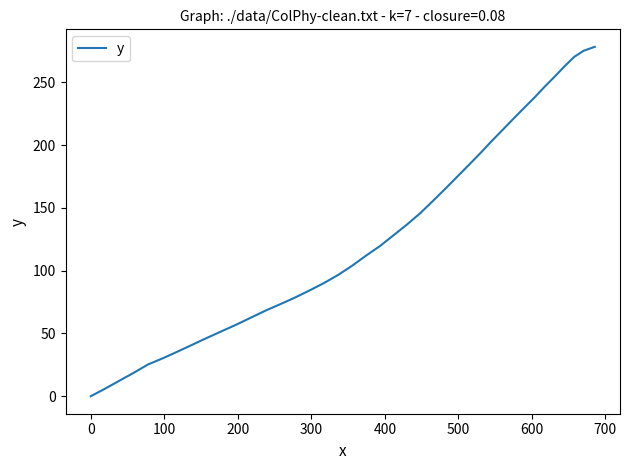

How many lines are shown in the chart?

1